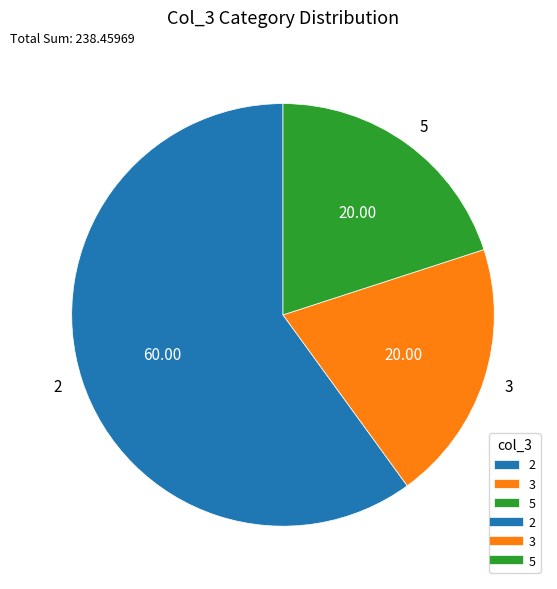

Does 2 account for over 50% of the chart?

Yes